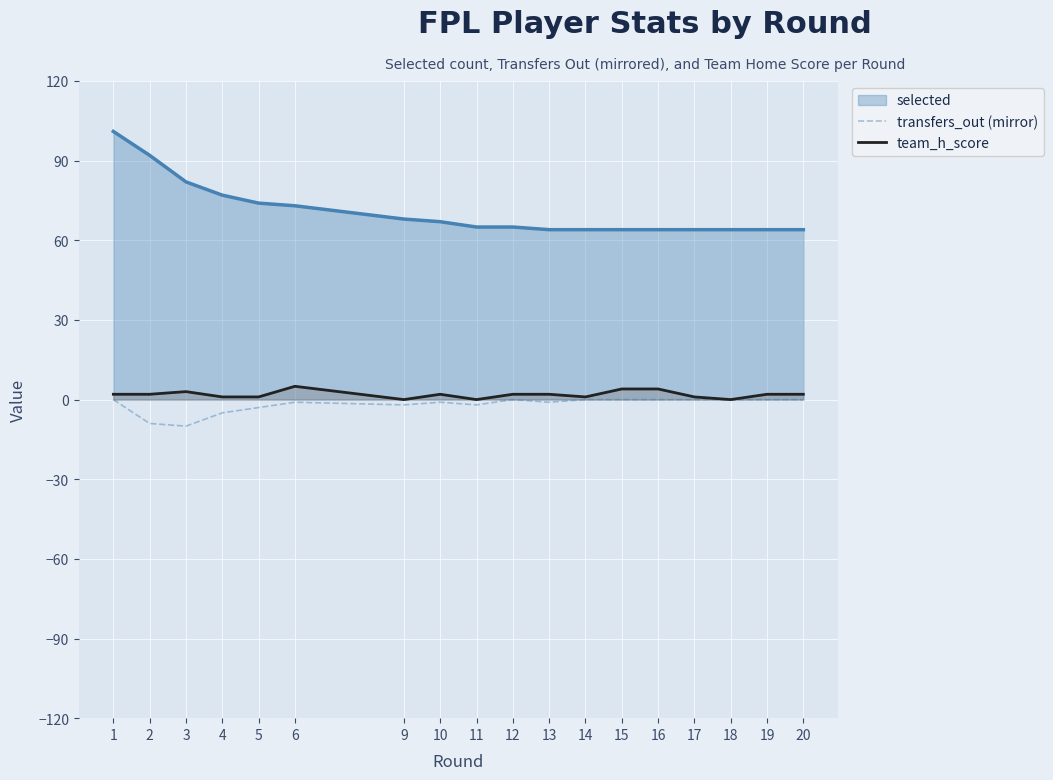

True or false: transfers_out (mirror) and team_h_score intersect in this chart.

False